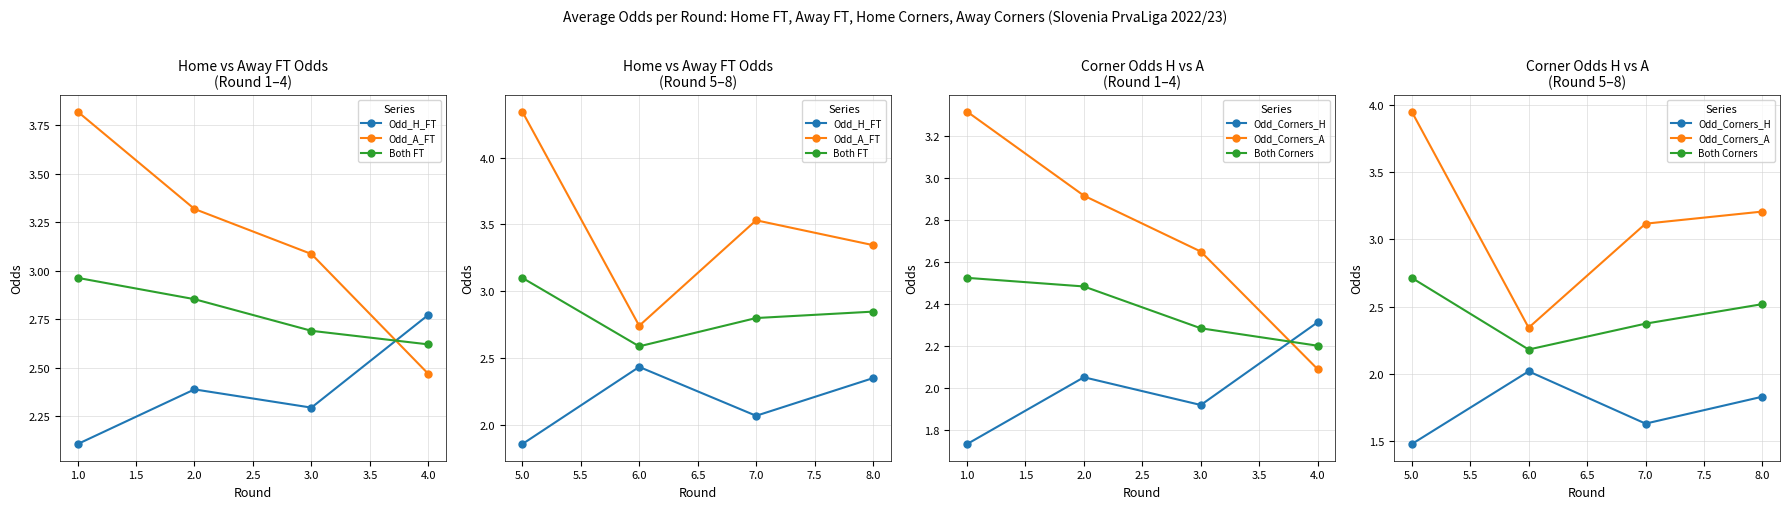

Is this an area chart (filled region under the line)?

No